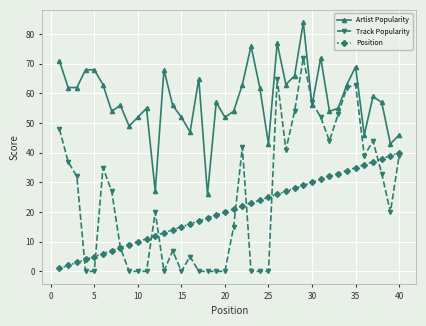

True or false: Track Popularity has more than 1 interior local peaks.

True